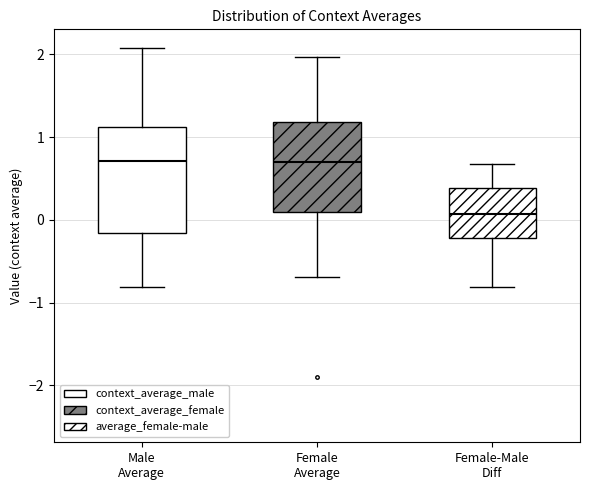

Where is the upper edge of the box for Female Average on the y-axis? The values are not printed on the chart, so give them approximately, as read against the axis.

1.2